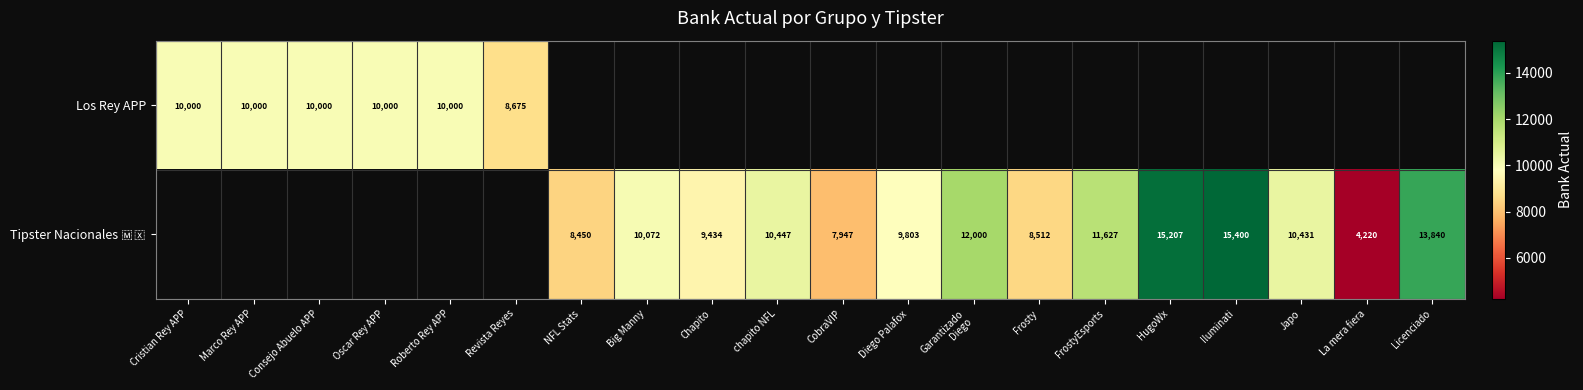

What is the sum of the Los Rey APP values at Consejo Abuelo APP and Oscar Rey APP?

20000